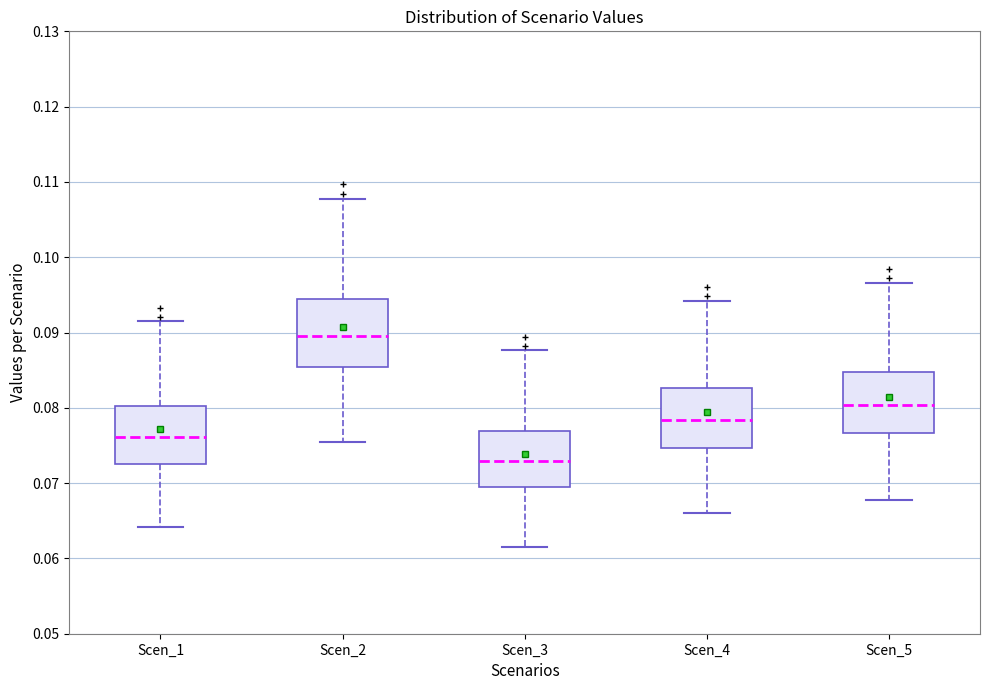

Reading left to right, transcribe this box plot: for each box, give where its median line is, the range the box spans, and where its two whiskers end, as read against the y-axis. The values are not printed on the chart, so give them approximately, as read against the axis.

Scen_1: median 0.076, box 0.073 to 0.080, whiskers 0.064 to 0.092
Scen_2: median 0.090, box 0.085 to 0.094, whiskers 0.076 to 0.108
Scen_3: median 0.073, box 0.070 to 0.077, whiskers 0.061 to 0.088
Scen_4: median 0.078, box 0.075 to 0.083, whiskers 0.066 to 0.094
Scen_5: median 0.080, box 0.077 to 0.085, whiskers 0.068 to 0.097